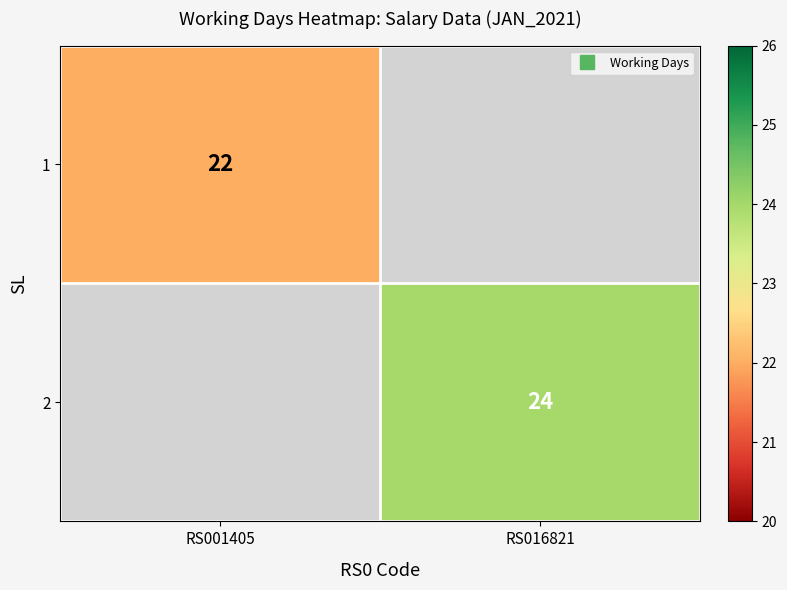

What is the minimum value shown in the chart?

22.0